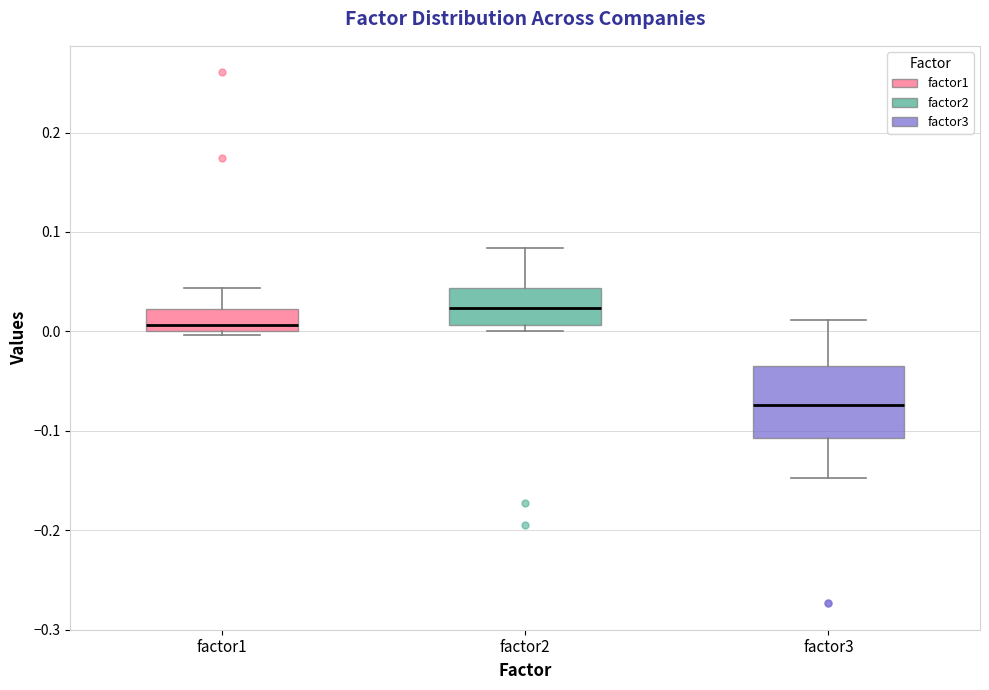

Which box's median line is the lowest?

factor3